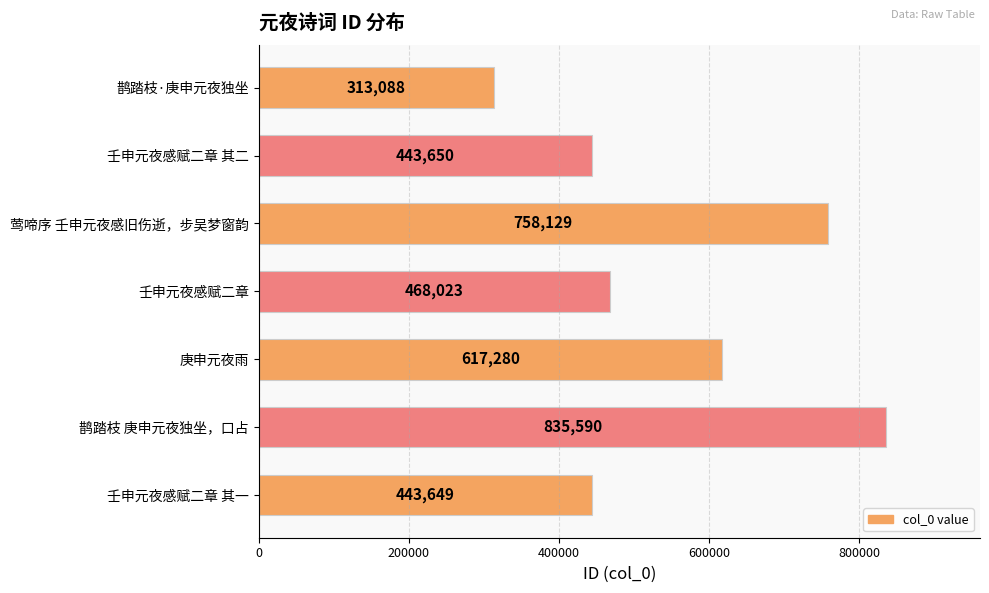

What is the difference between the second highest and second lowest values?

314480